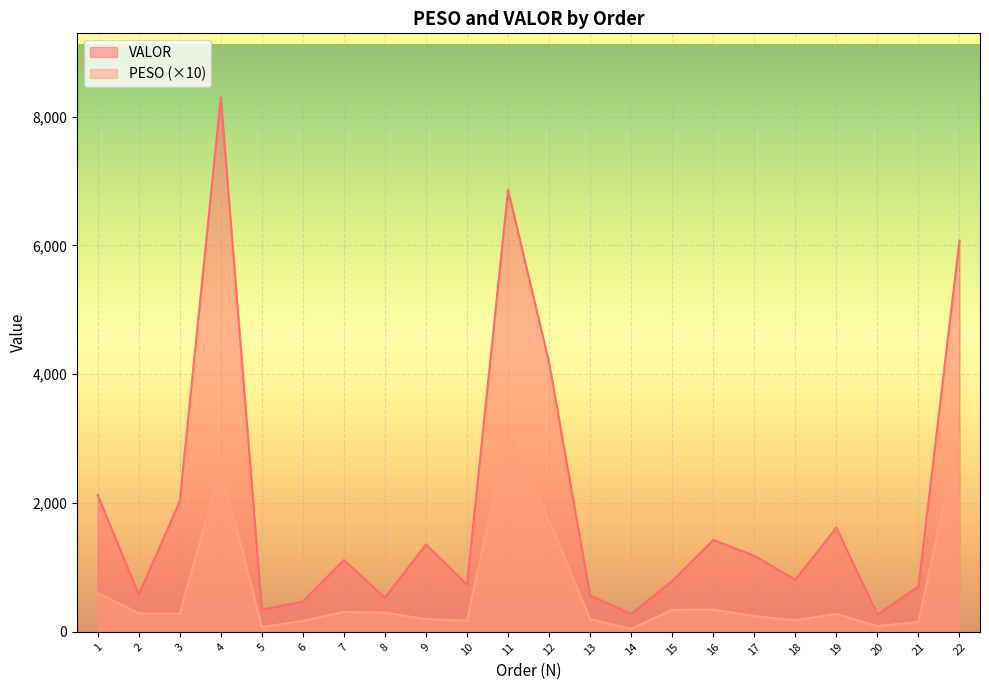

Between 14 and 5, which is larger?

5